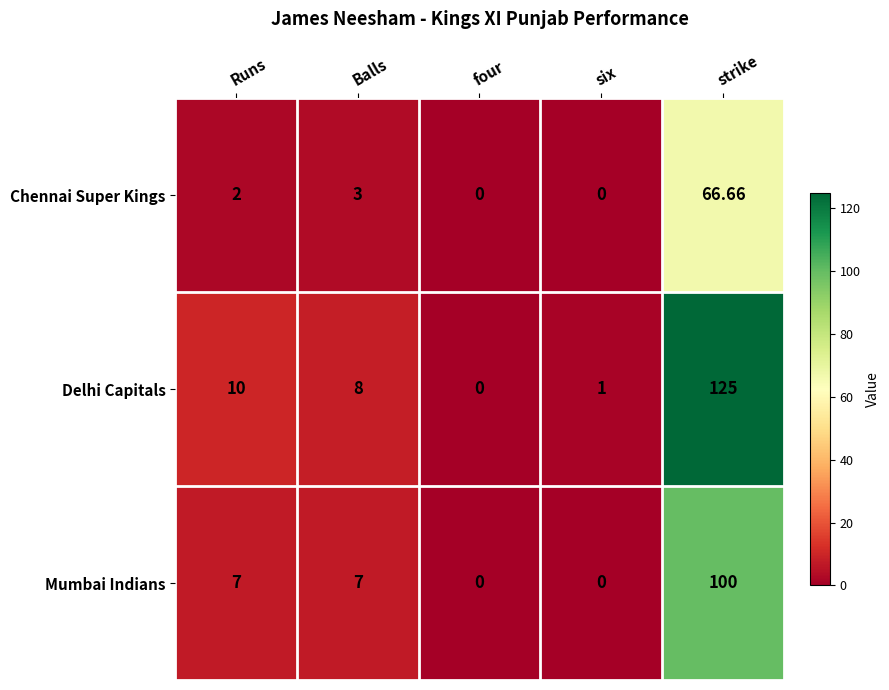

Which series changed the most between Runs and four?

Delhi Capitals